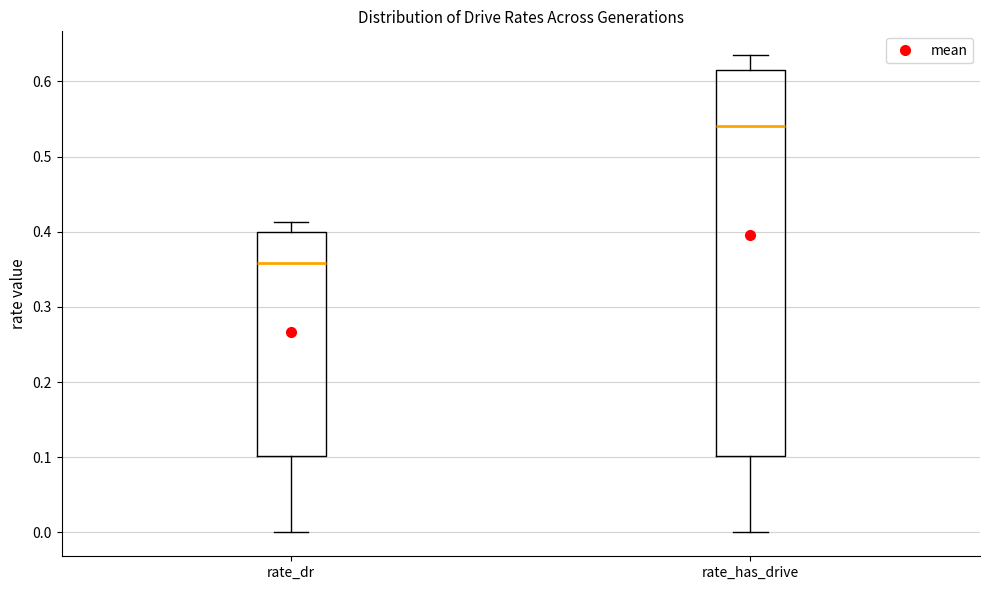

Reading left to right, read every box against the y-axis: the position of its median line, the range the box covers, and the ends of its whiskers. The values are not printed on the chart, so give them approximately, as read against the axis.

rate_dr: median 0.36, box 0.10 to 0.40, whiskers 0.00 to 0.41
rate_has_drive: median 0.54, box 0.10 to 0.61, whiskers 0.00 to 0.63